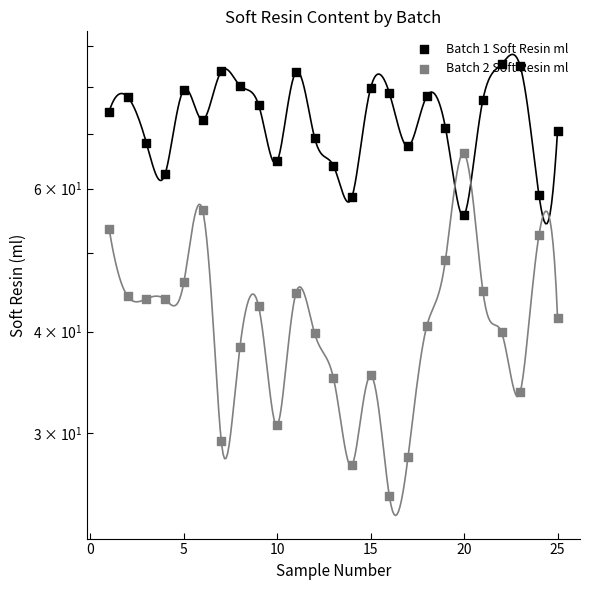

Which series contains the lowest Y value?

Batch 2 Soft Resin ml